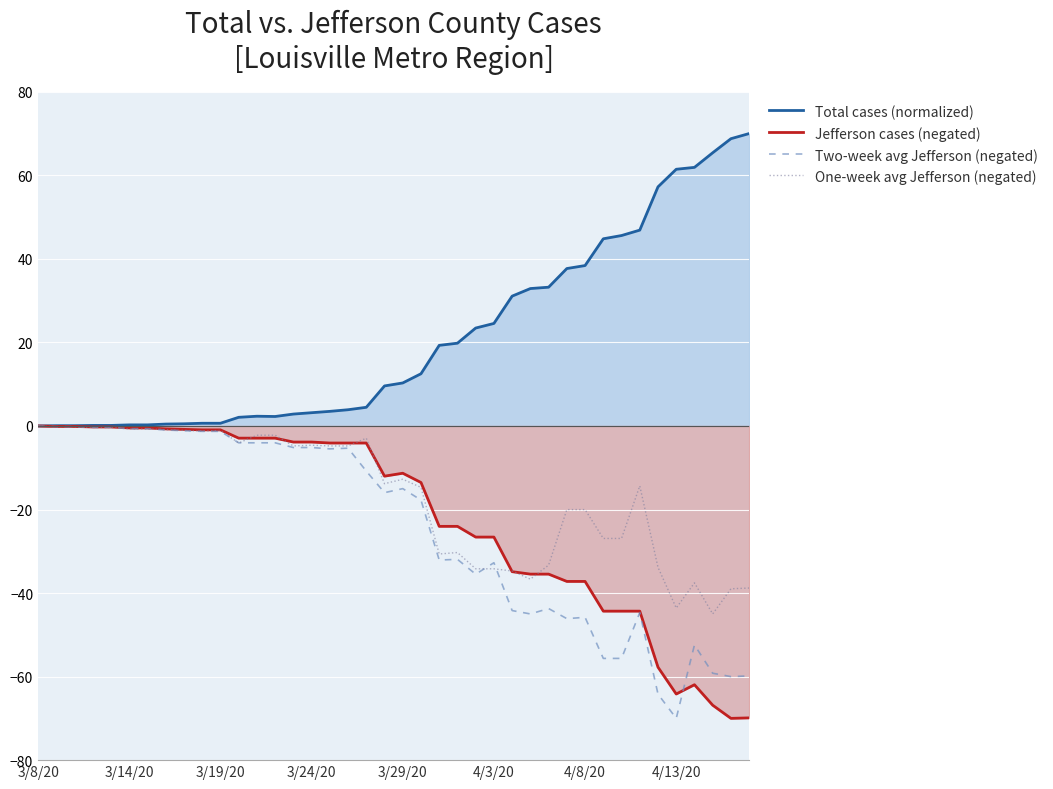

True or false: Two-week avg Jefferson (negated) and Total cases (normalized) cross at least once.

False